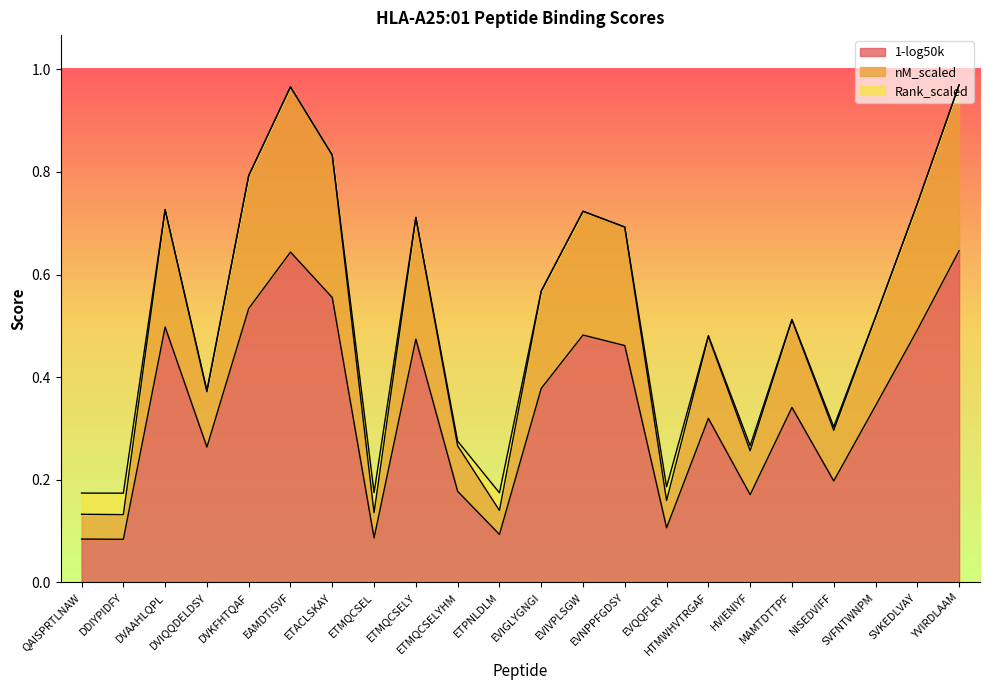

True or false: nM_scaled has more than 2 interior local peaks.

True